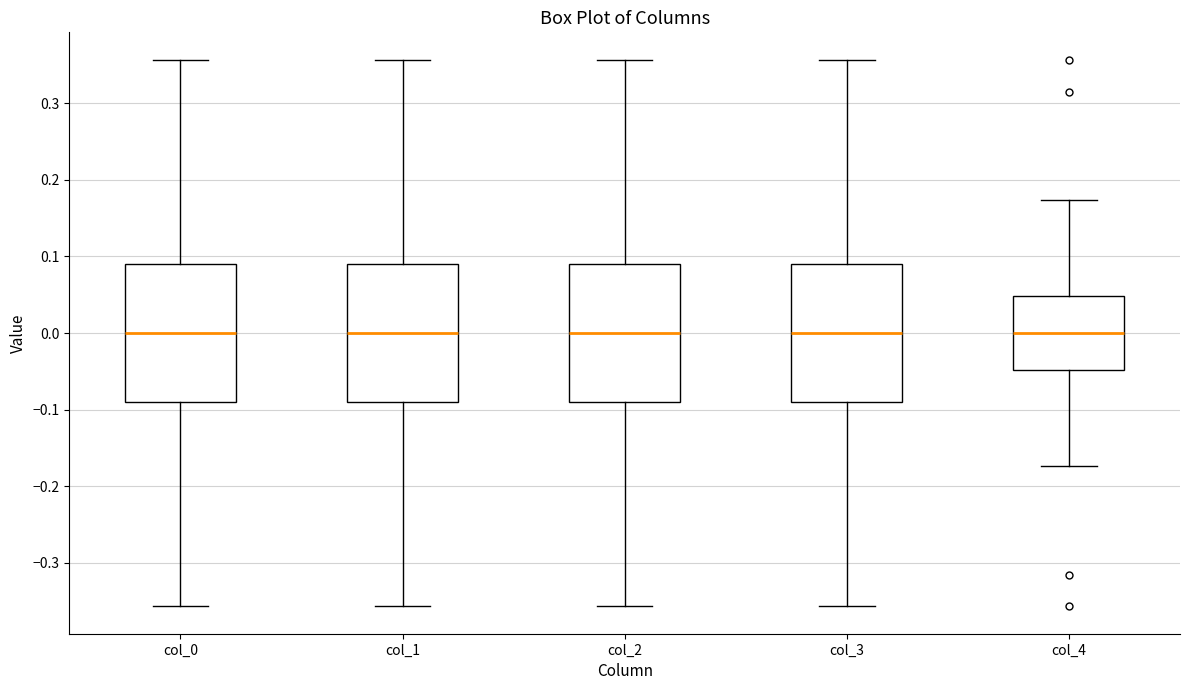

Where is the lower edge of the box for col_3 on the y-axis? The values are not printed on the chart, so give them approximately, as read against the axis.

-0.09